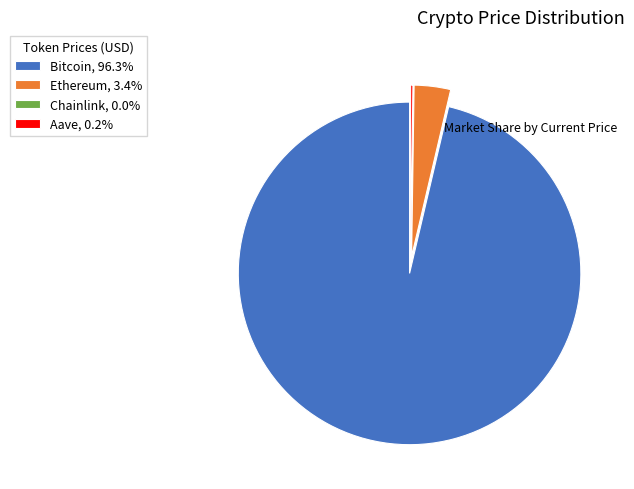

Does any single category account for the majority?

Yes